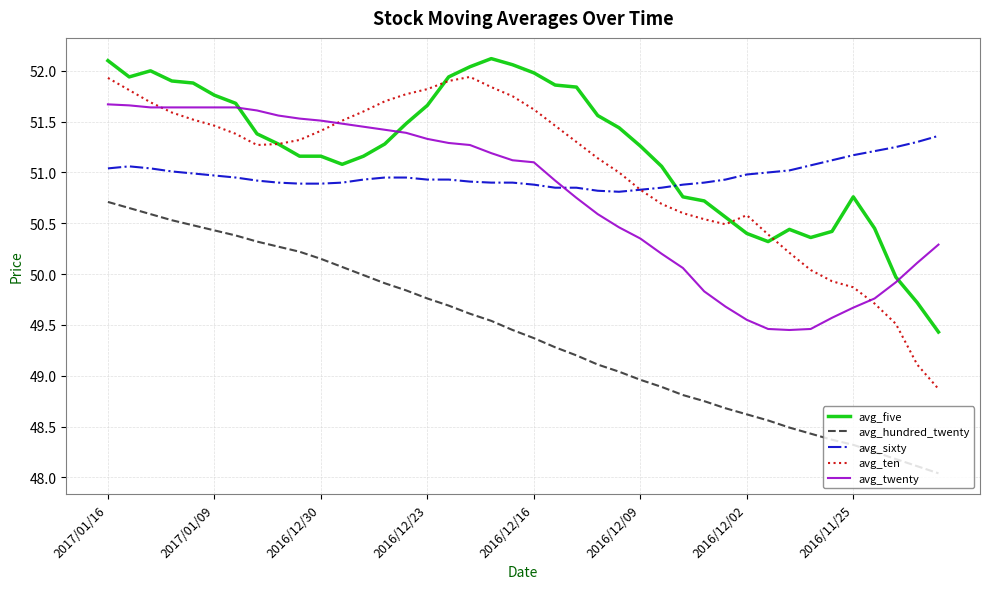

Which series has the largest total across all categories?

avg_five